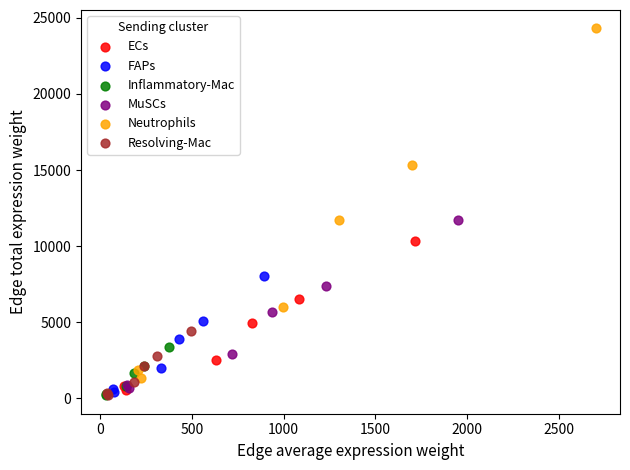

Which series contains the highest Y value?

Neutrophils